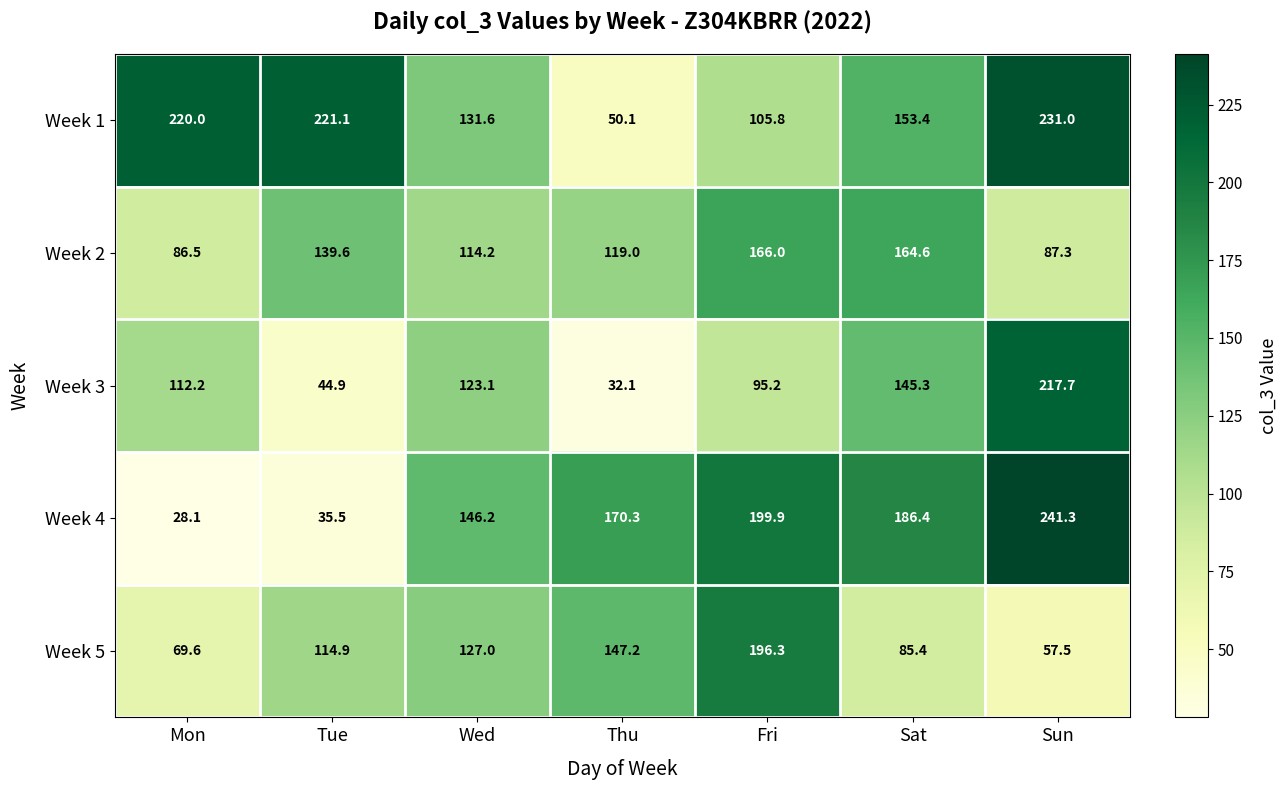

At which label is Week 1 closest to 140?

Wed